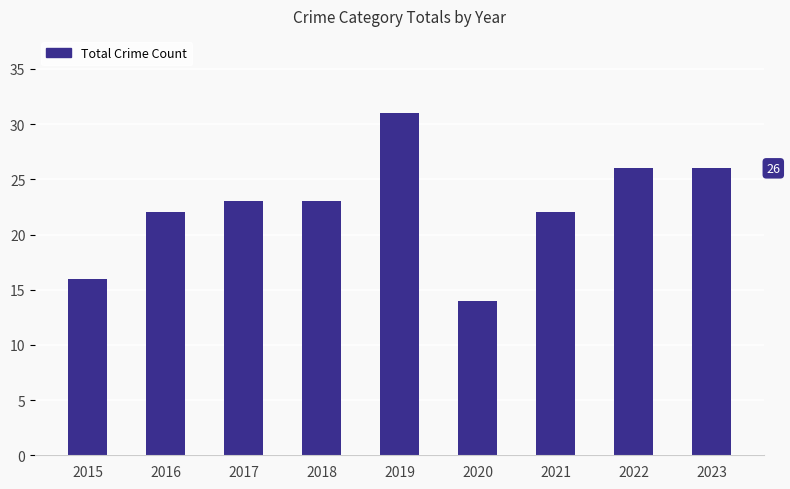

What is the sum of the values at 2022 and 2015?

42